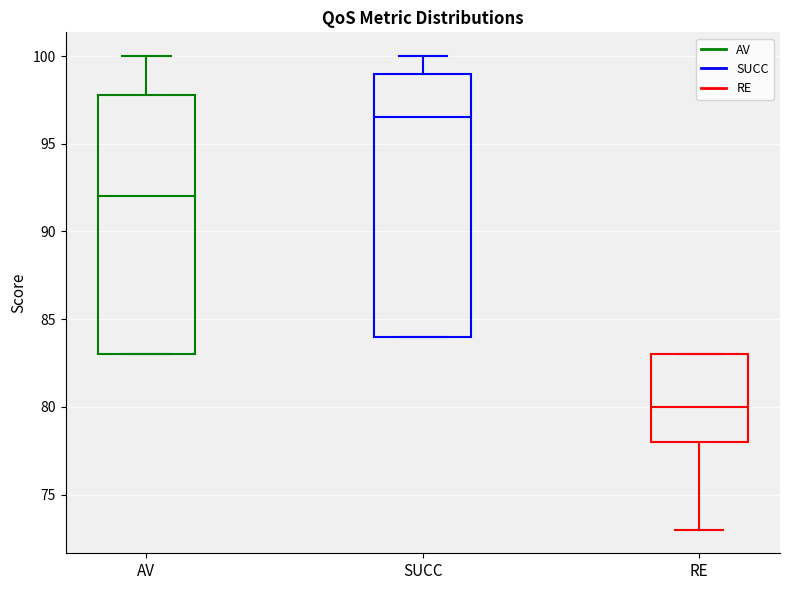

Where does the lower whisker of the box for RE end on the y-axis? The values are not printed on the chart, so give them approximately, as read against the axis.

73.0